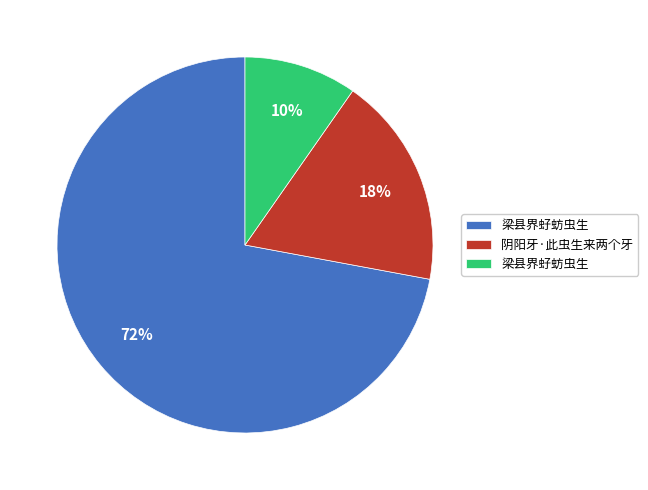

Is there a majority slice in this chart?

Yes